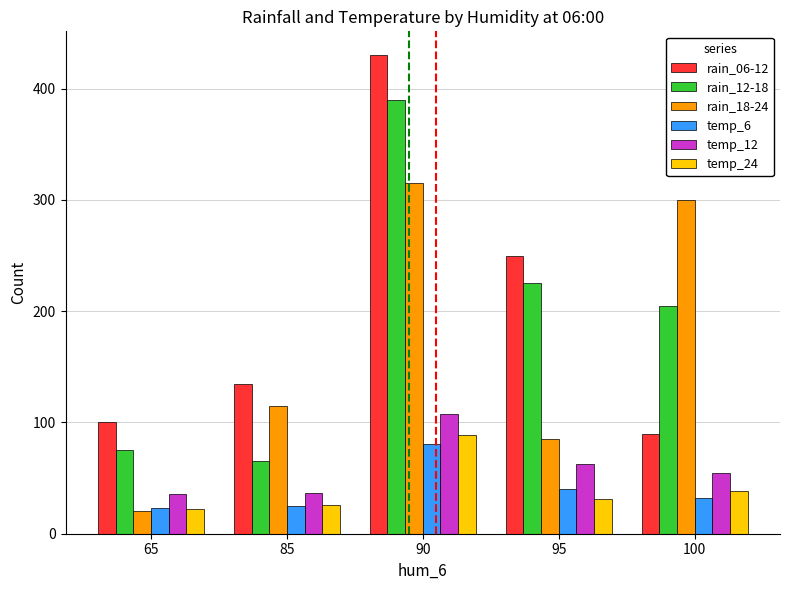

What is the highest value of the temp_12 series?

108